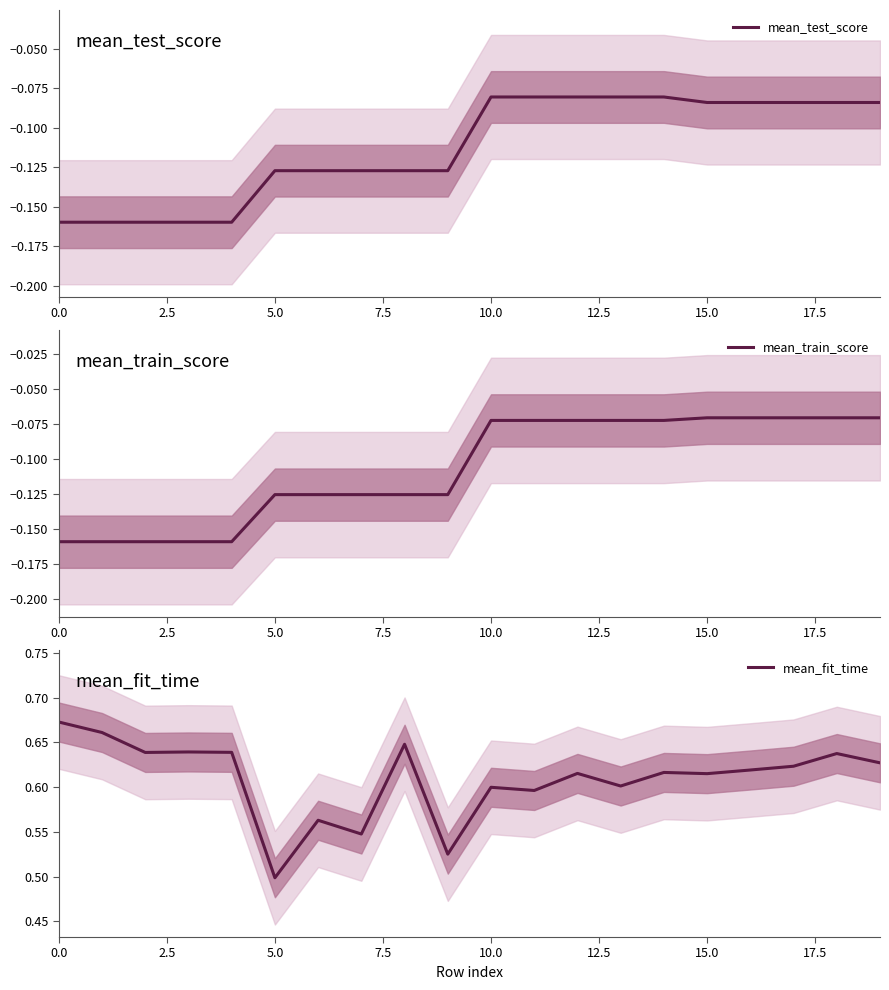

True or false: mean_fit_time has a value of 0.9 at 15.0.

False